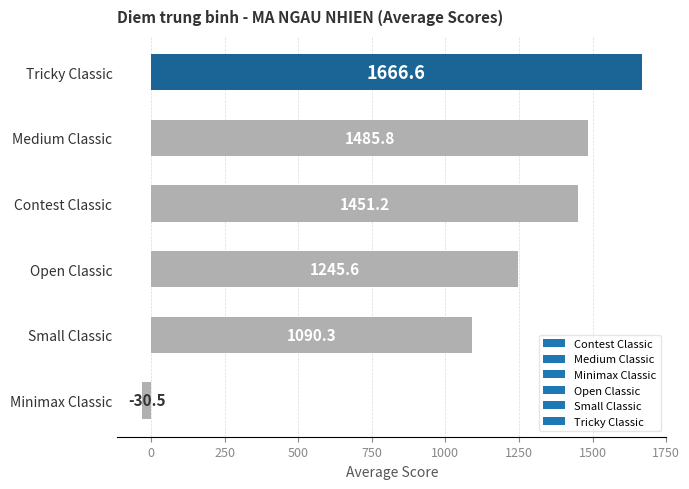

Is it true that the value at Small Classic is 372.3?

False